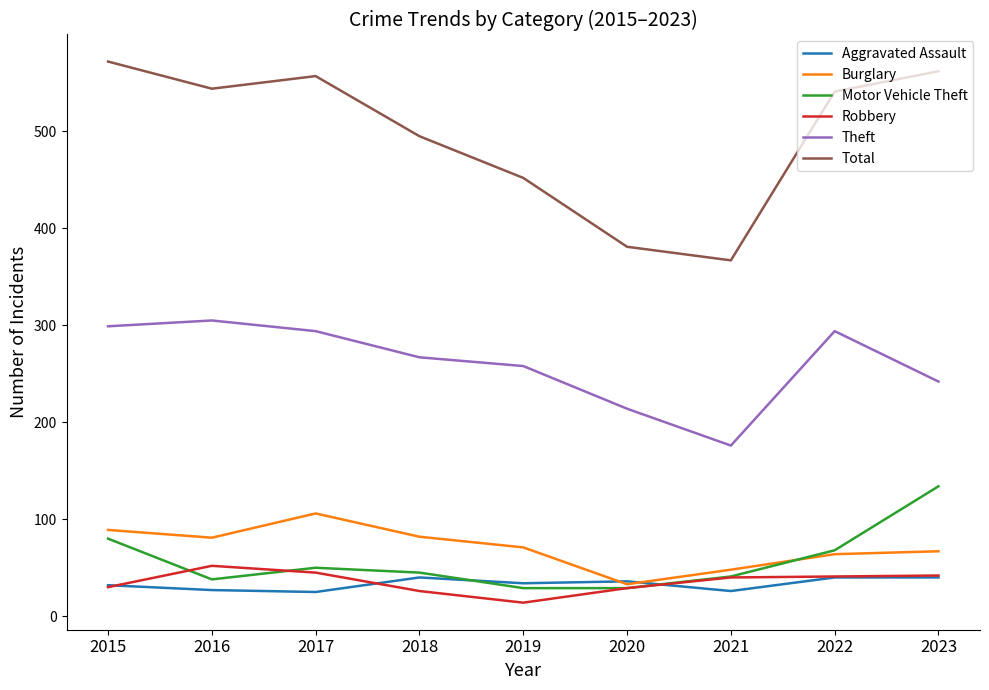

What are all the series names shown in the legend?

Aggravated Assault, Burglary, Motor Vehicle Theft, Robbery, Theft, Total